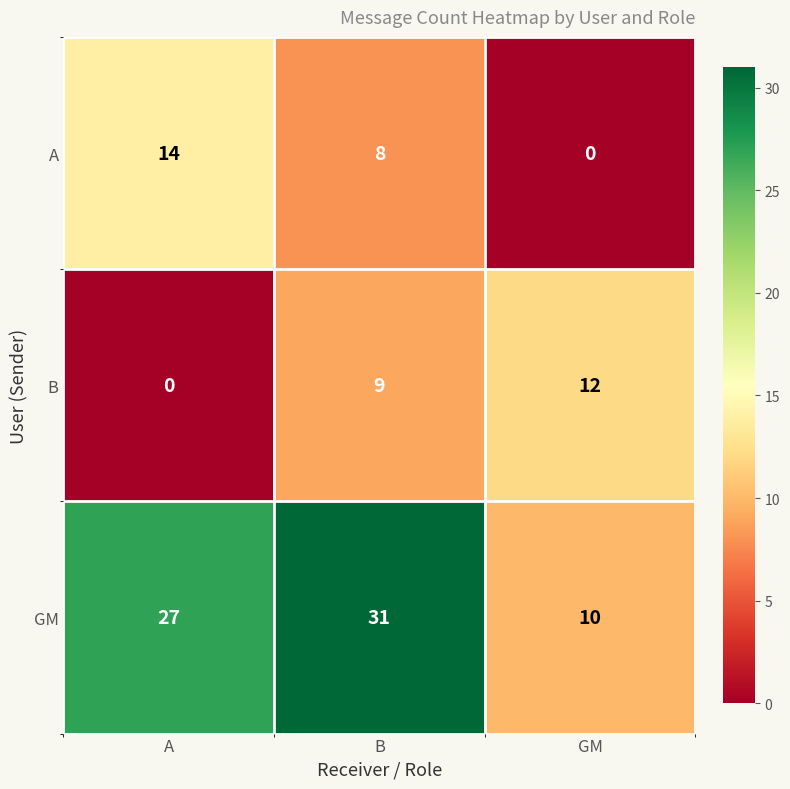

At which category is the sum across all series the highest?

B